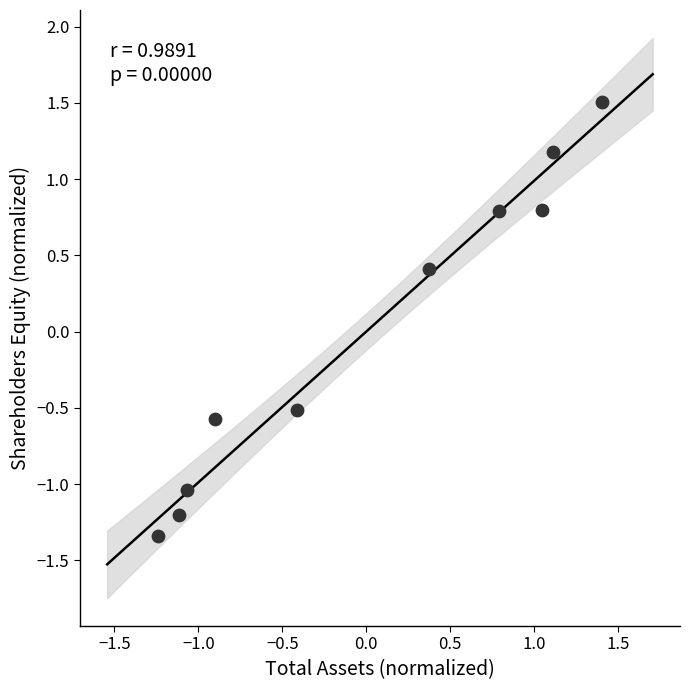

What is the range of X values (max minus min)?

2.6